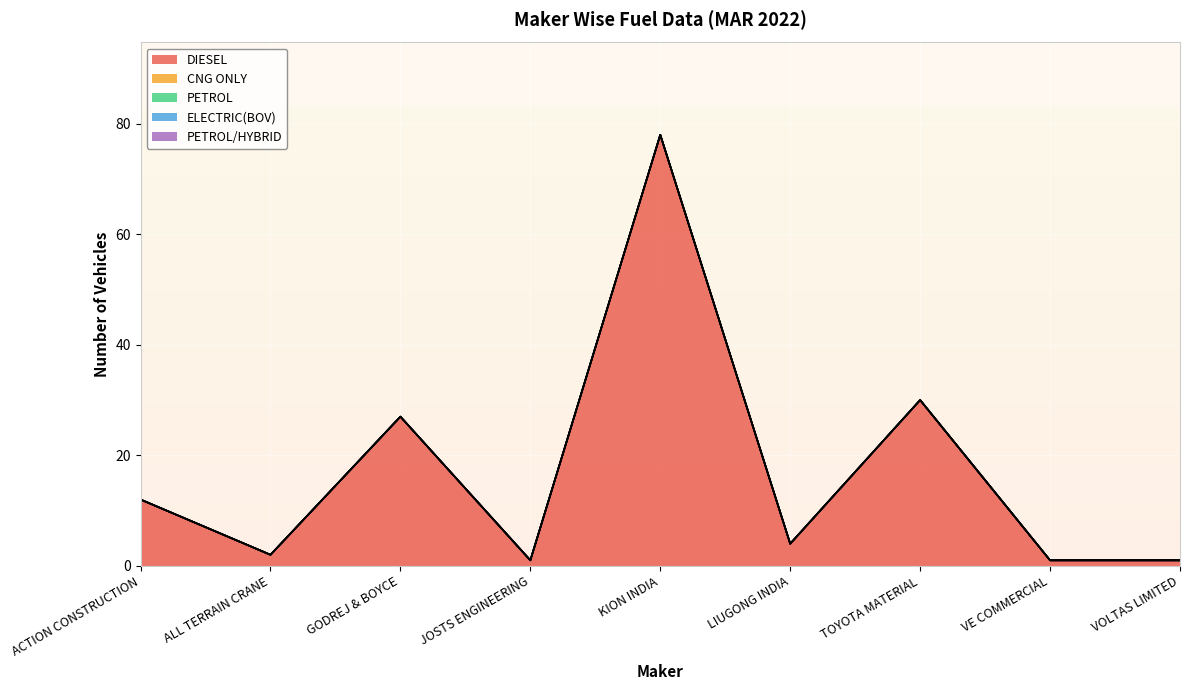

Is it true that CNG ONLY equals 0 at KION INDIA?

True